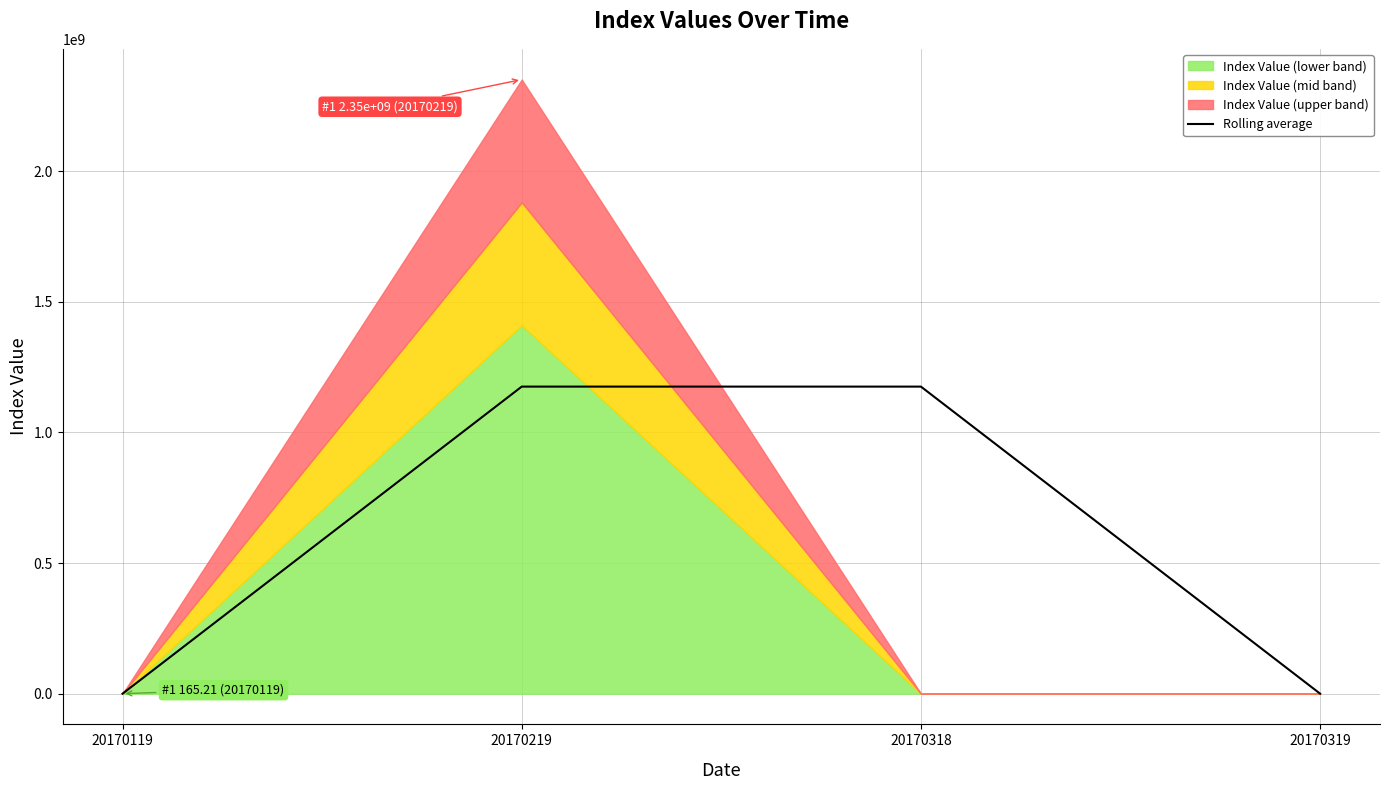

The value at 20170119 is 38.0. True or false?

False